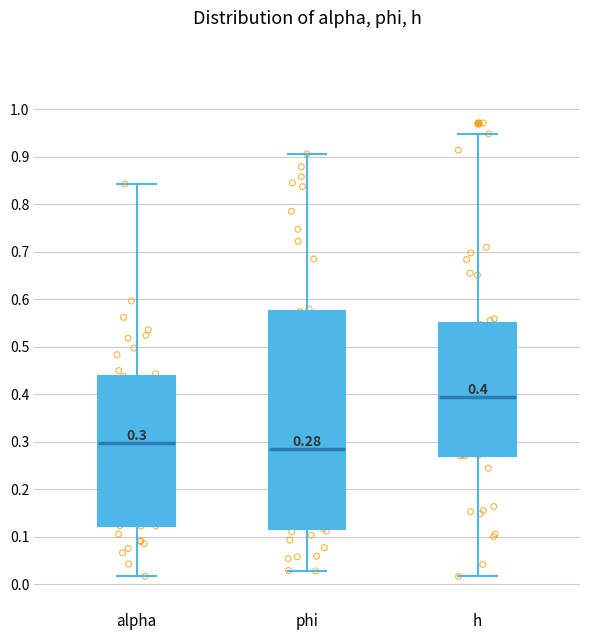

Which box has the lowest median line?

phi